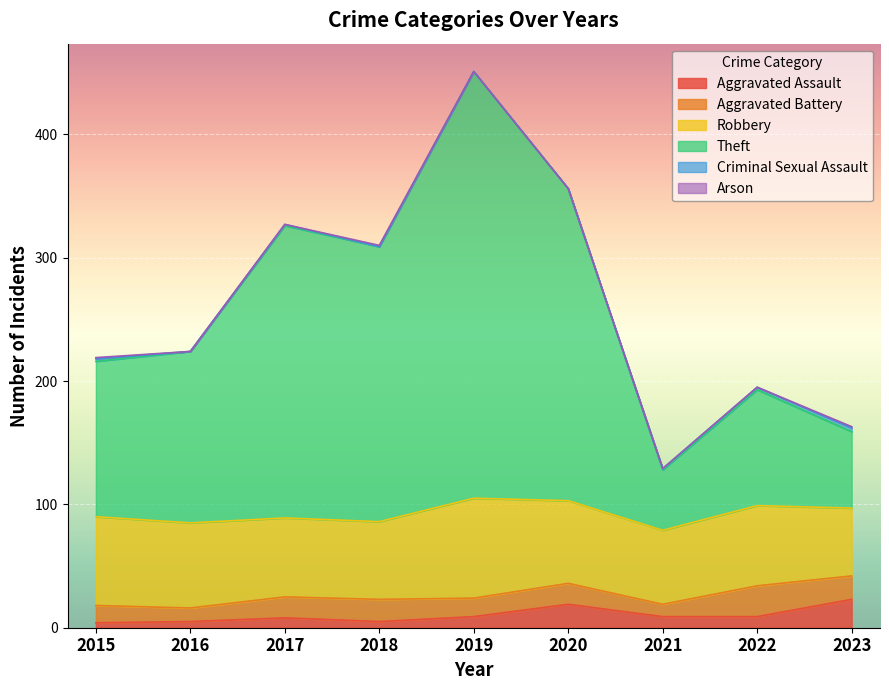

True or false: Robbery has more than 0 interior local peaks.

True